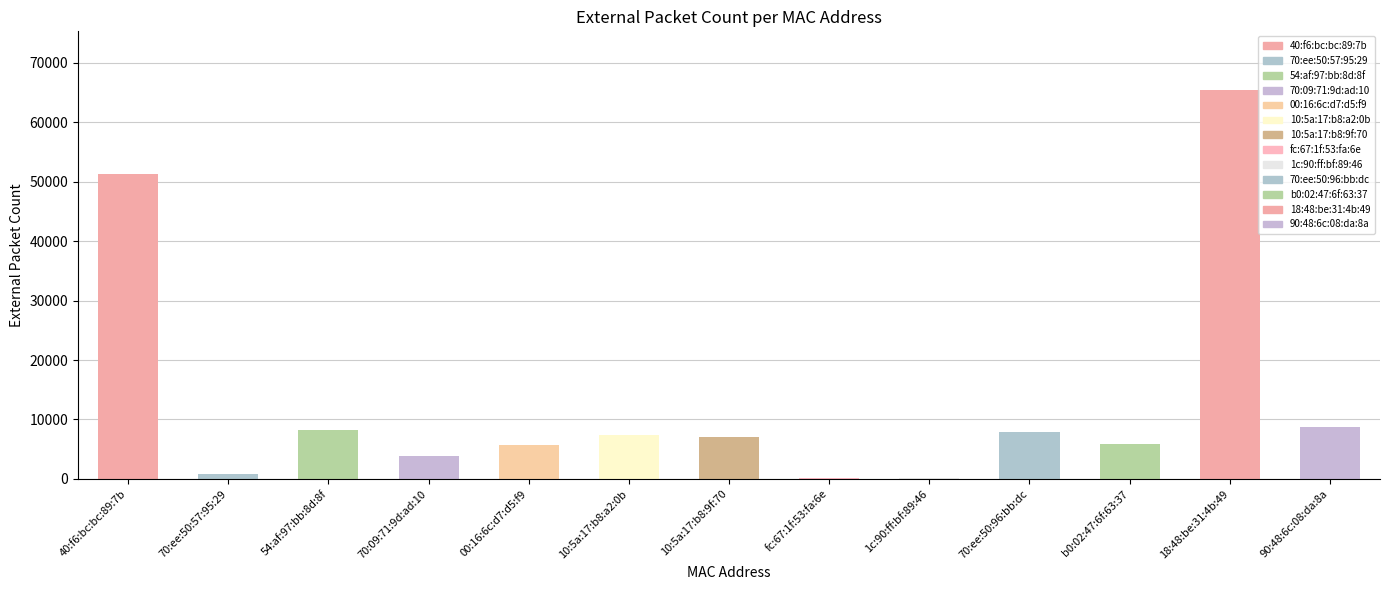

Reading left to right, what are all the values shown in this chart?

51316	762	8304	3889	5767	7474	7030	86	122	7836	5851	65453	8780